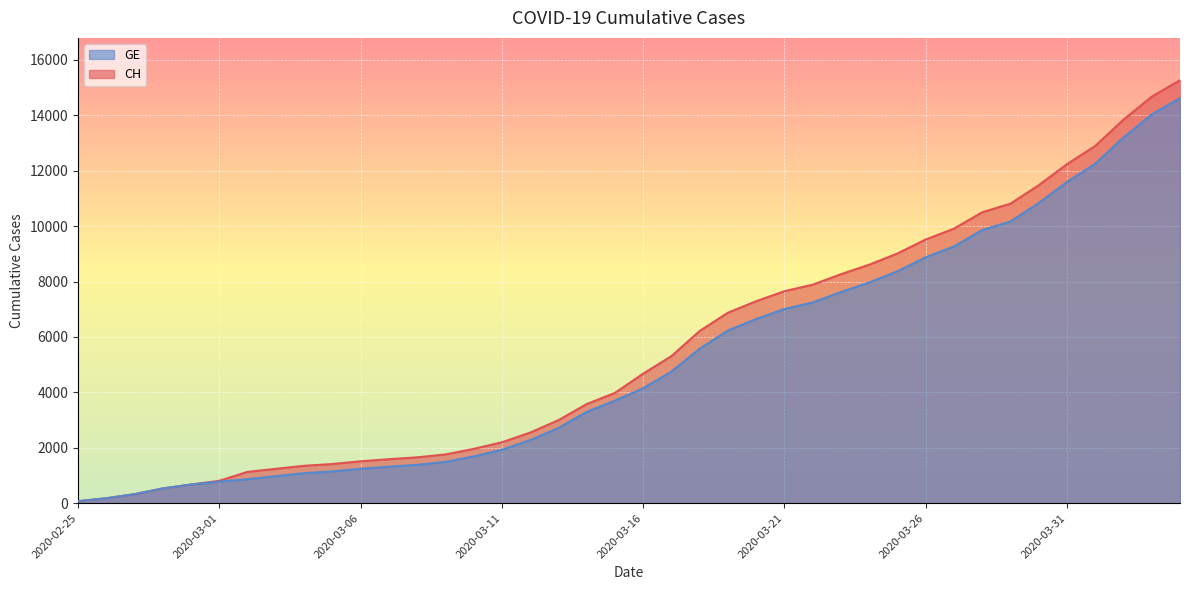

Reading right to left, transcribe all the data shown in this chart.

CH: 2020-04-04=15267	2020-04-03=14672	2020-04-02=13843	2020-04-01=12894	2020-03-31=12236	2020-03-30=11476	2020-03-29=10810	2020-03-28=10501	2020-03-27=9908	2020-03-26=9518	2020-03-25=9012	2020-03-24=8607	2020-03-23=8264	2020-03-22=7886	2020-03-21=7651	2020-03-20=7289	2020-03-19=6875	2020-03-18=6215	2020-03-17=5307	2020-03-16=4674	2020-03-15=3979	2020-03-14=3576	2020-03-13=2993	2020-03-12=2548	2020-03-11=2197	2020-03-10=1959	2020-03-09=1759	2020-03-08=1654	2020-03-07=1587	2020-03-06=1512	2020-03-05=1414	2020-03-04=1349	2020-03-03=1240	2020-03-02=1130	2020-03-01=808	2020-02-29=672	2020-02-28=532	2020-02-27=325	2020-02-26=177	2020-02-25=72
GE: 2020-04-04=14625	2020-04-03=14030	2020-04-02=13201	2020-04-01=12252	2020-03-31=11594	2020-03-30=10834	2020-03-29=10168	2020-03-28=9859	2020-03-27=9266	2020-03-26=8876	2020-03-25=8370	2020-03-24=7965	2020-03-23=7622	2020-03-22=7244	2020-03-21=7009	2020-03-20=6647	2020-03-19=6233	2020-03-18=5573	2020-03-17=4750	2020-03-16=4147	2020-03-15=3698	2020-03-14=3295	2020-03-13=2712	2020-03-12=2277	2020-03-11=1926	2020-03-10=1688	2020-03-09=1488	2020-03-08=1383	2020-03-07=1316	2020-03-06=1241	2020-03-05=1146	2020-03-04=1081	2020-03-03=974	2020-03-02=865	2020-03-01=778	2020-02-29=672	2020-02-28=532	2020-02-27=325	2020-02-26=177	2020-02-25=72